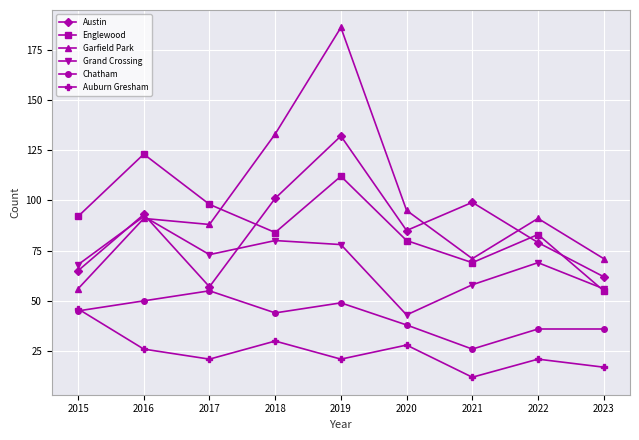

What is the average value of the Auburn Gresham series?

25